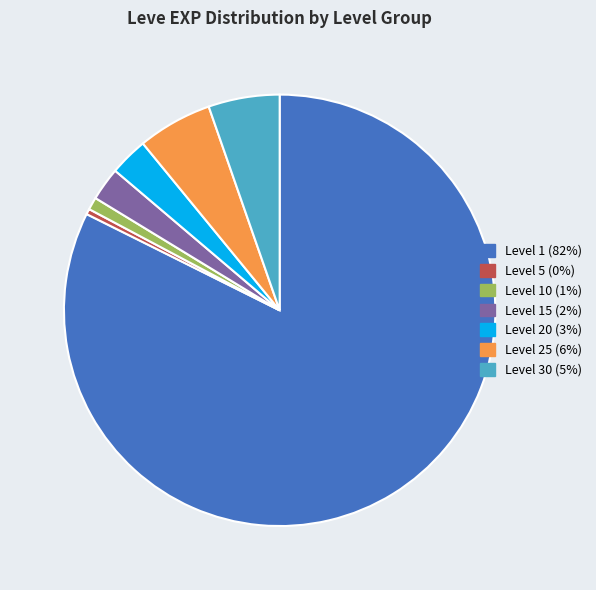

Which category has the smallest portion of the pie?

Level 5 (0%)